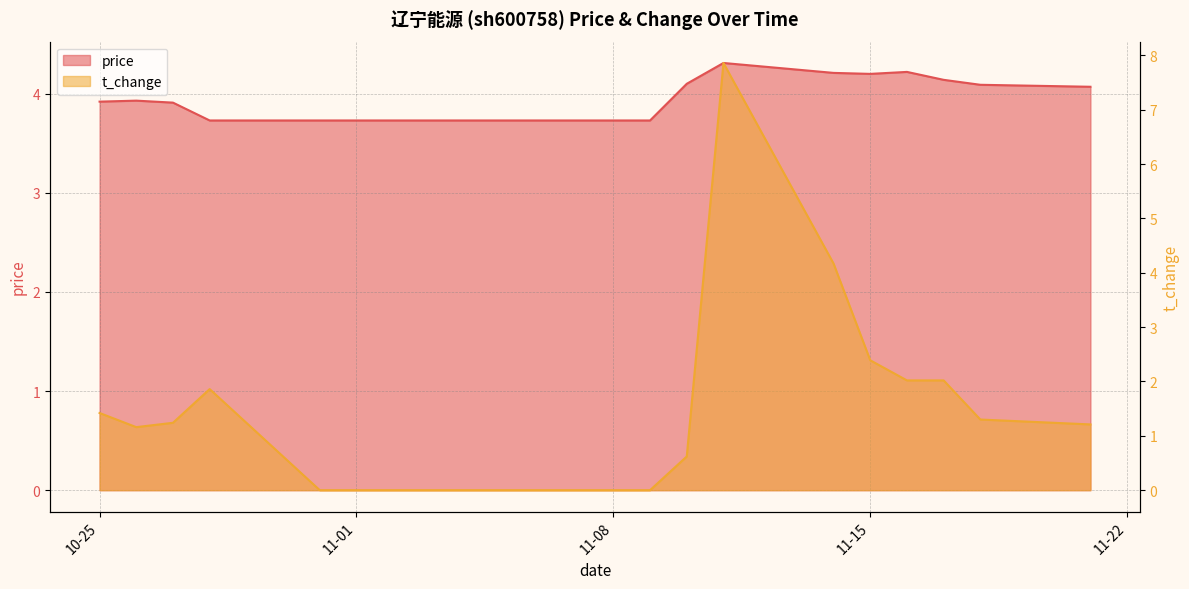

What position from the right is 10-25?

20